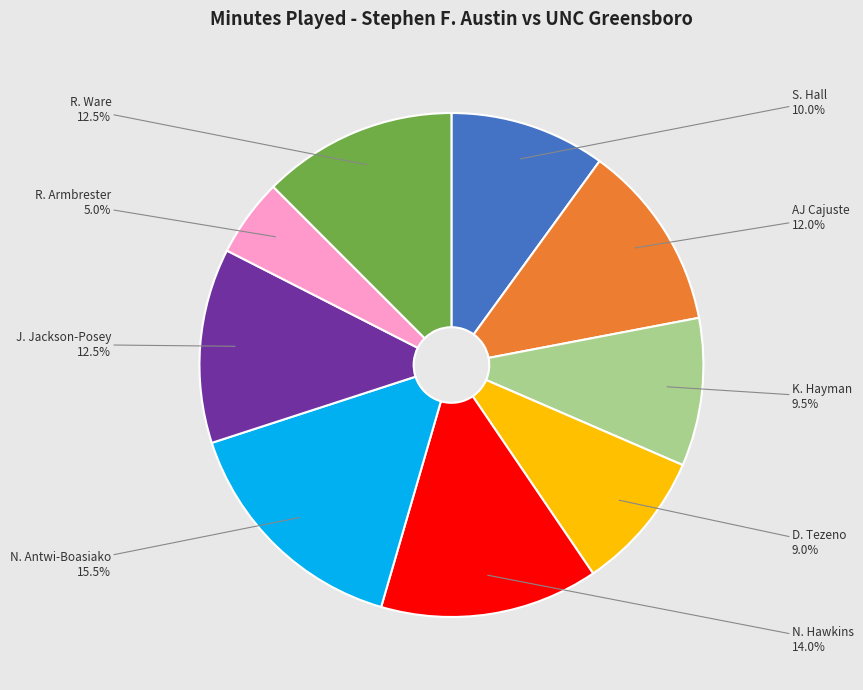

How many slices are in this pie chart?

9